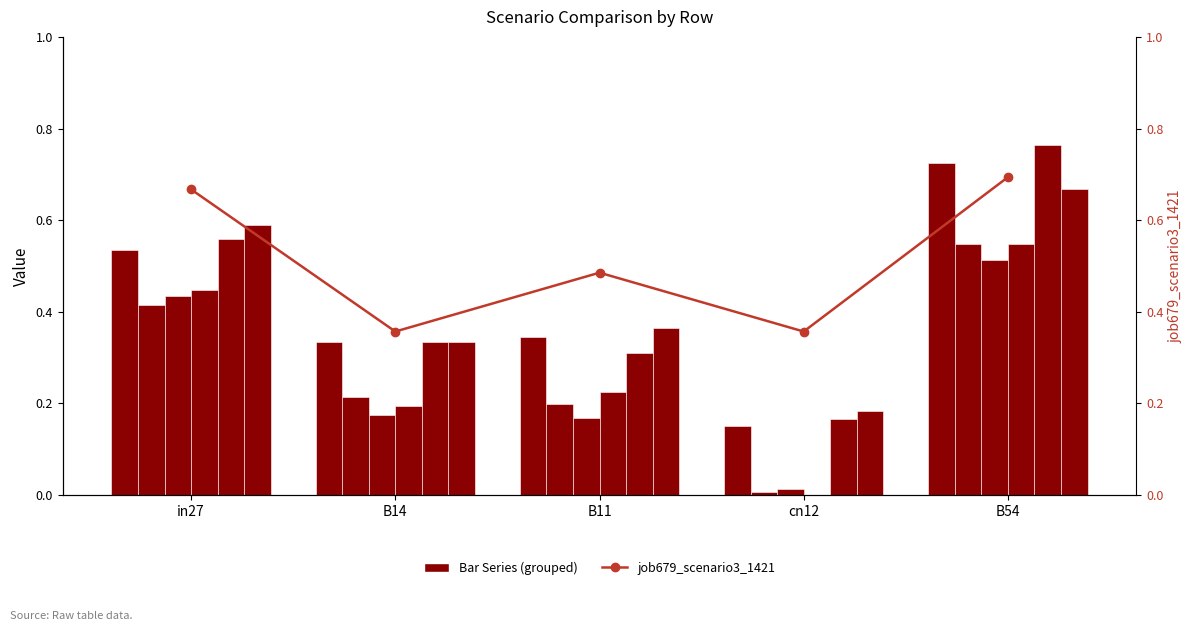

What is the label of the 2nd bar from the right?

cn12